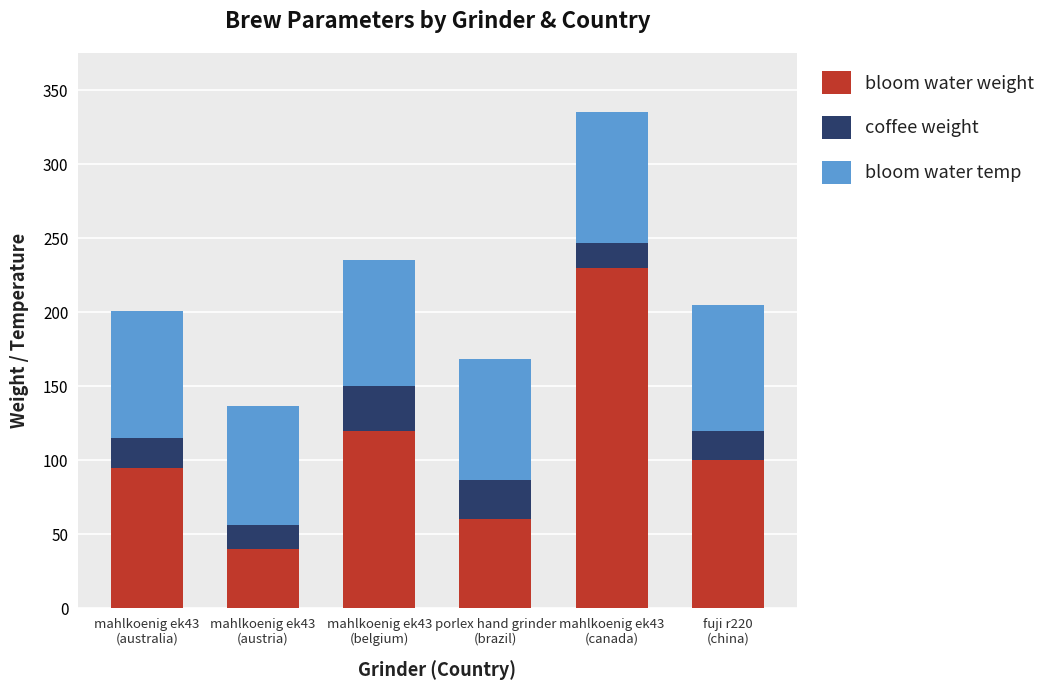

Where does the bloom water weight series first go above 100?

mahlkoenig ek43
(belgium)